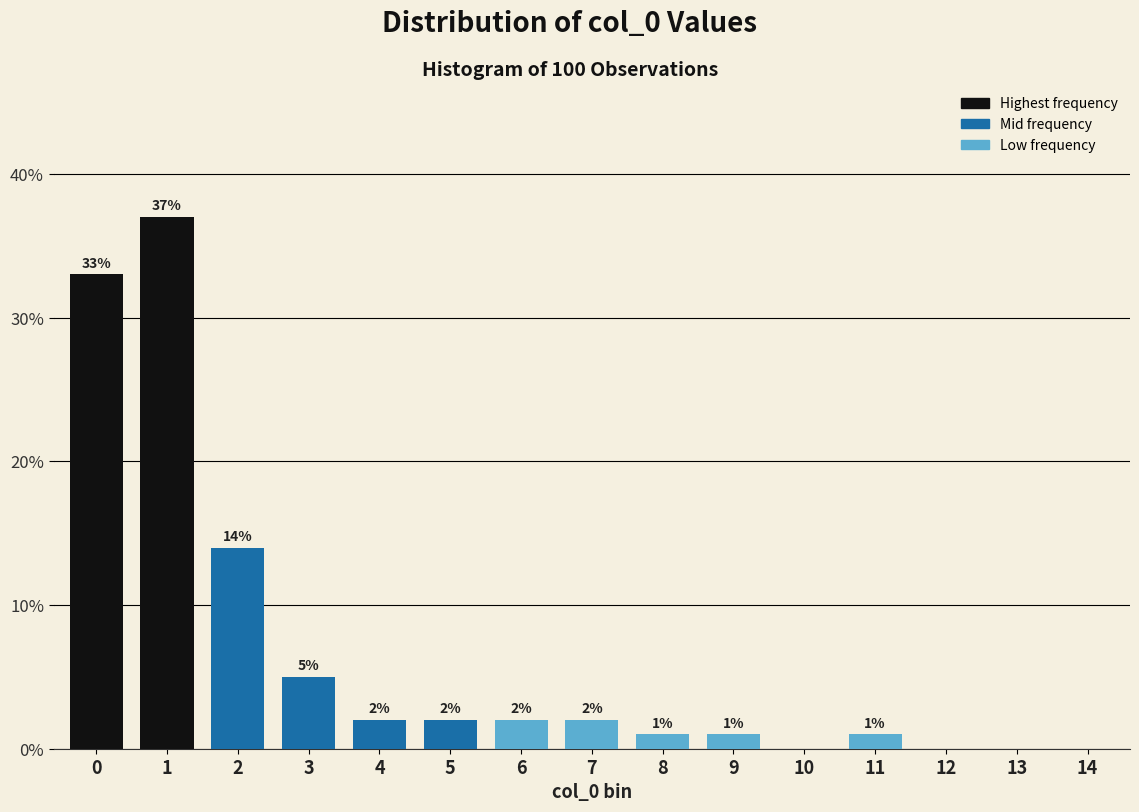

Reading right to left, transcribe all the data shown in this chart.

14=0.0	13=0.0	12=0.0	11=1.0	10=0.0	9=1.0	8=1.0	7=2.0	6=2.0	5=2.0	4=2.0	3=5.0	2=14.0	1=37.0	0=33.0